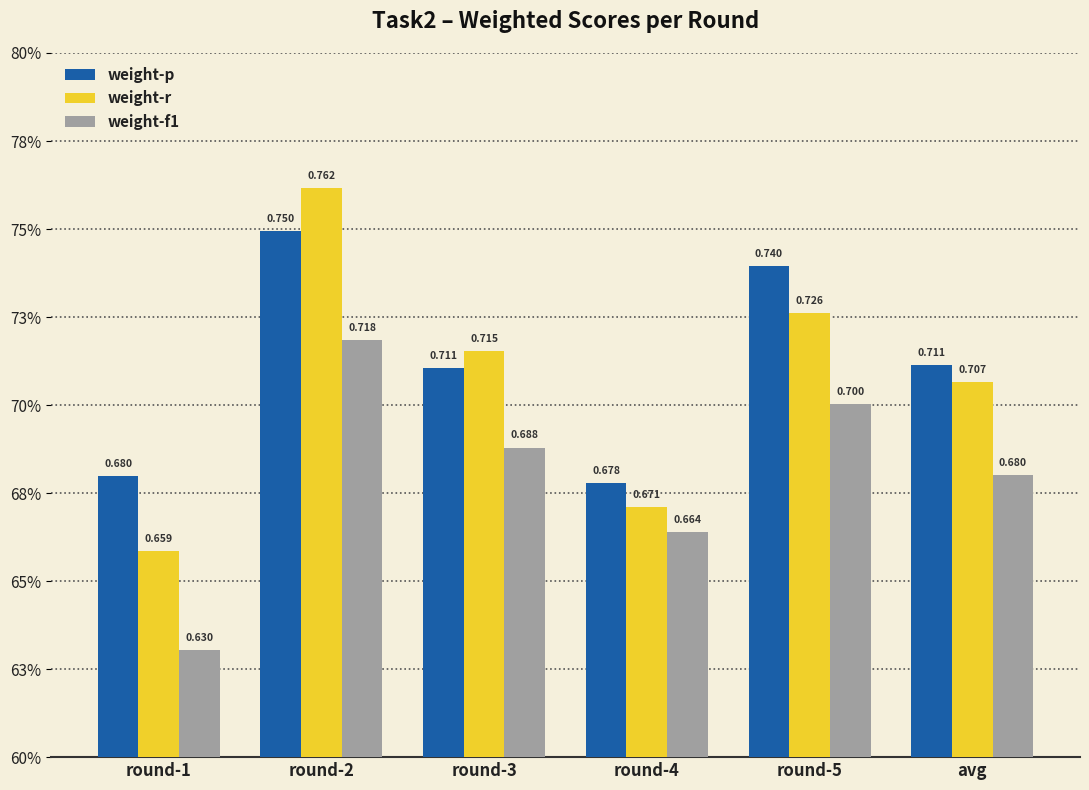

Does the chart contain any negative values?

No